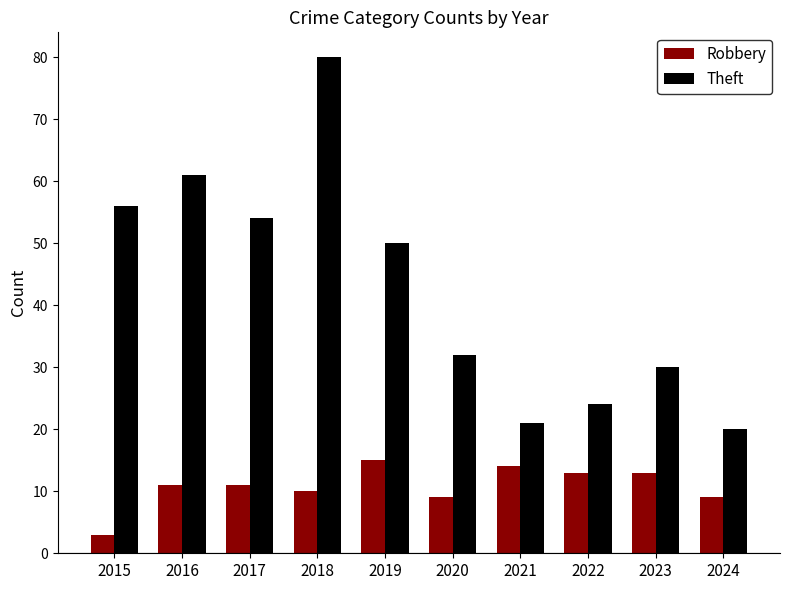

Reading left to right, what are all the values shown in this chart?

Robbery: 2015=3	2016=11	2017=11	2018=10	2019=15	2020=9	2021=14	2022=13	2023=13	2024=9
Theft: 2015=56	2016=61	2017=54	2018=80	2019=50	2020=32	2021=21	2022=24	2023=30	2024=20